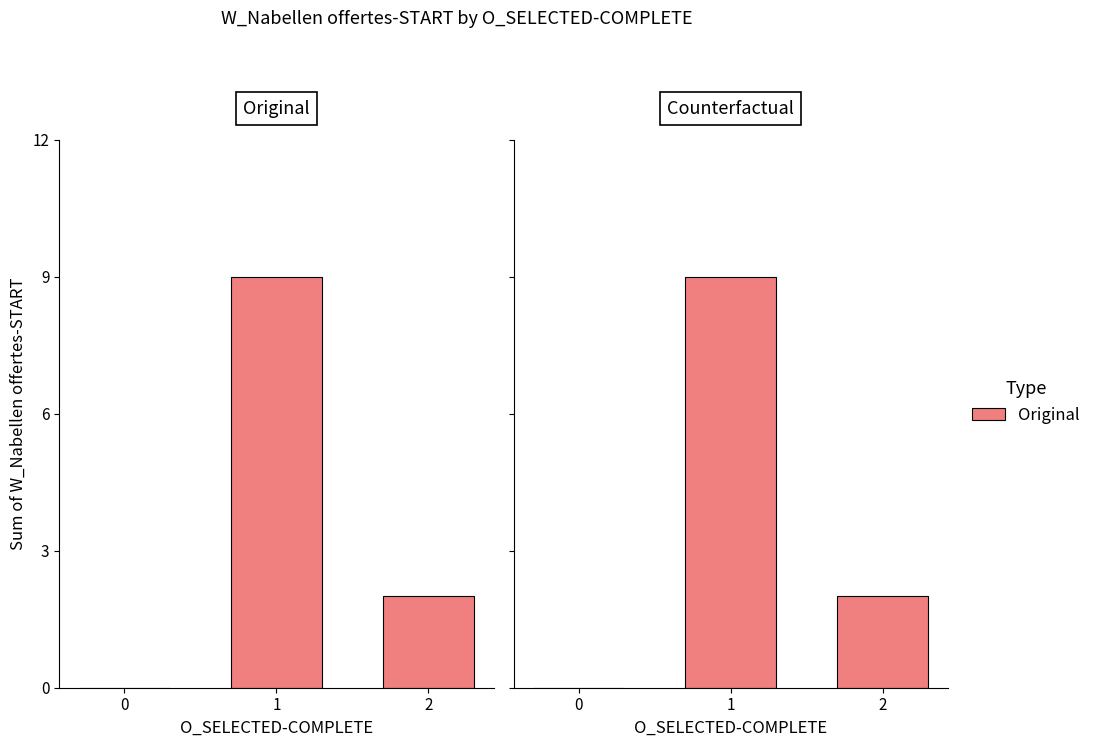

Are the bars horizontal?

No